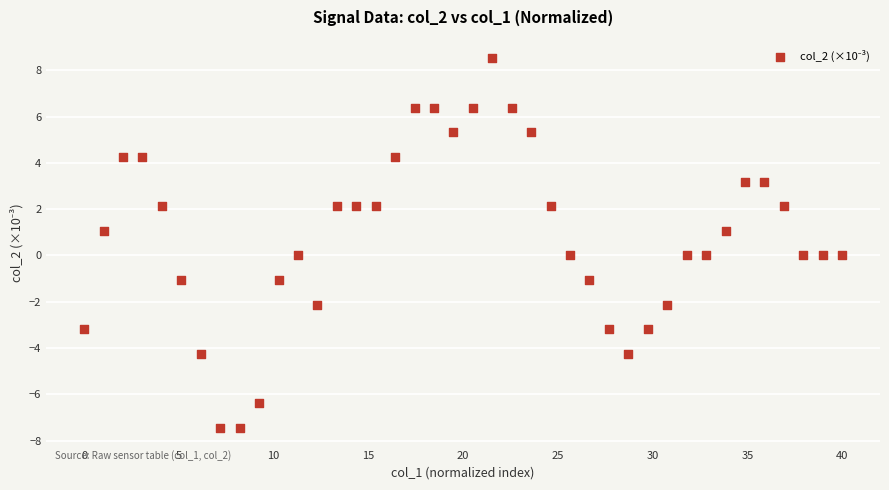

What is the range of X values (max minus min)?

40.0